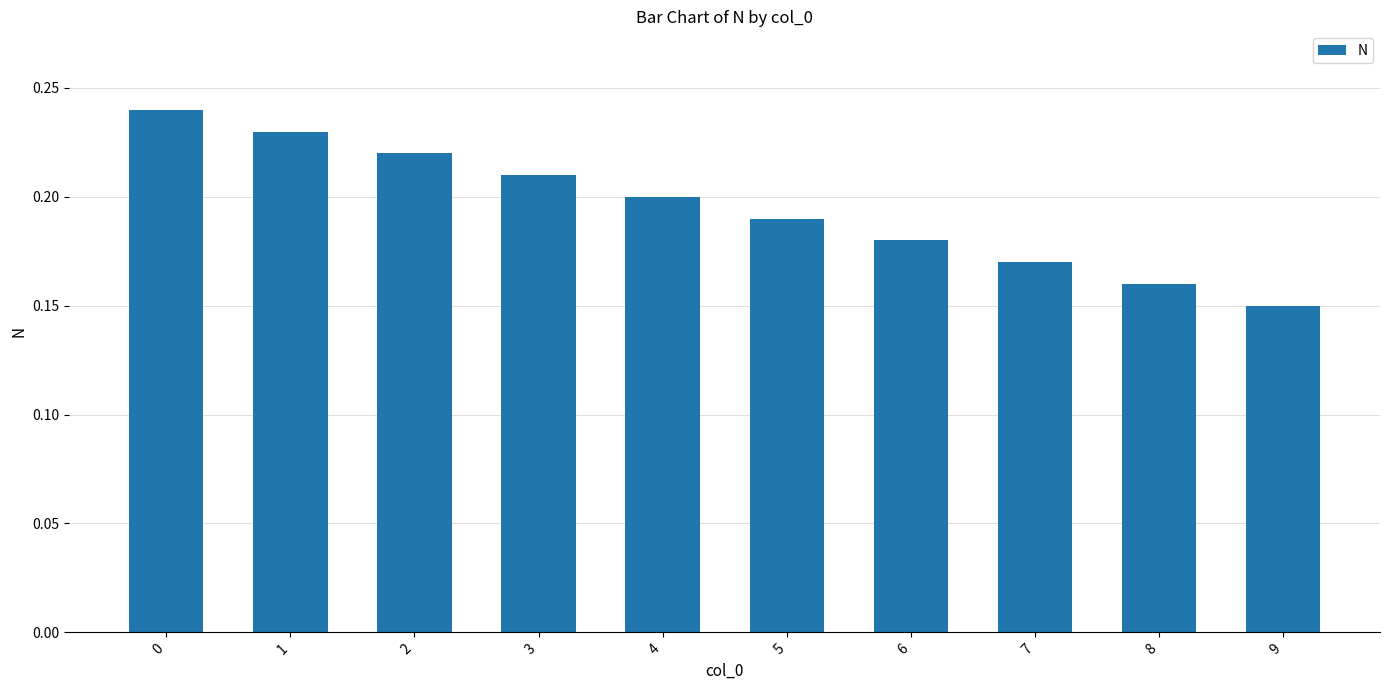

The chart shows a value of 0.2 at 7. True or false?

True